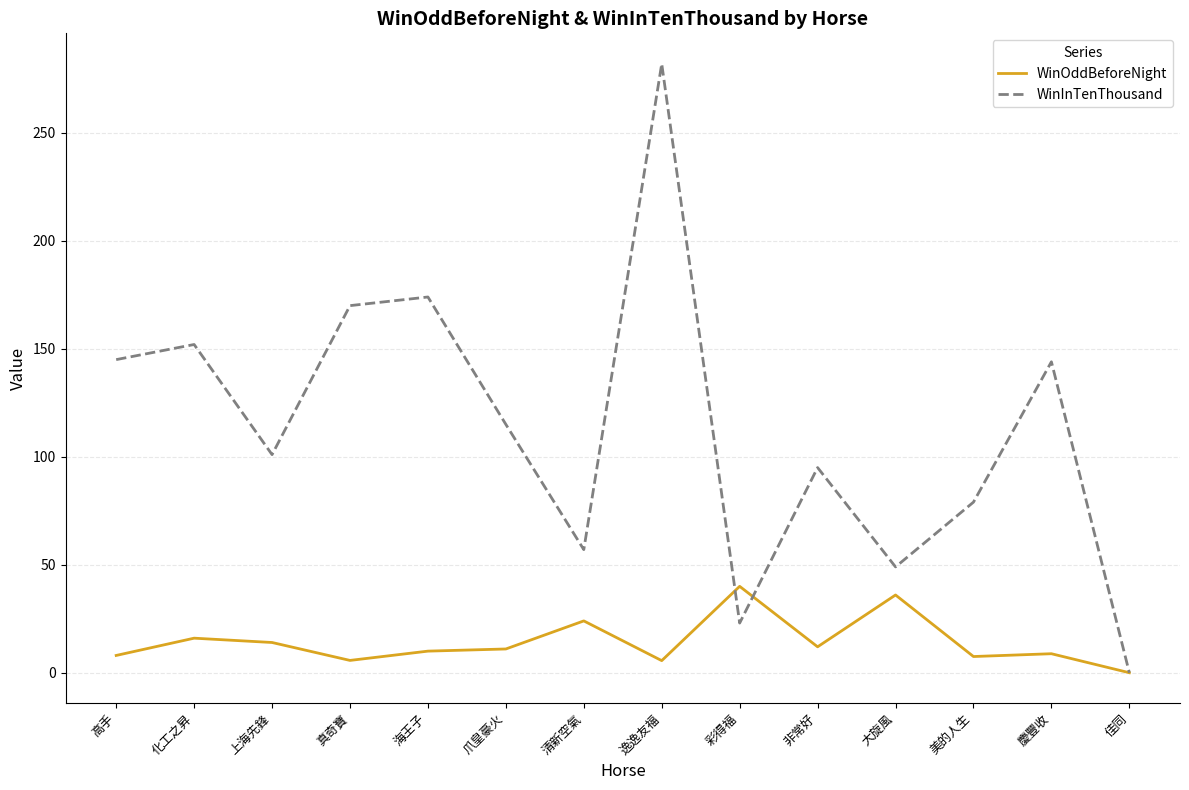

Is this an area chart (filled region under the line)?

No